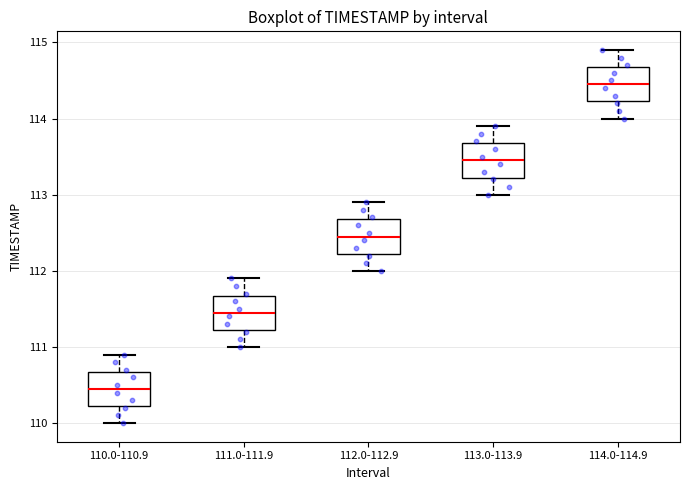

Where does the upper whisker of the box for 112.0-112.9 end on the y-axis? The values are not printed on the chart, so give them approximately, as read against the axis.

112.9